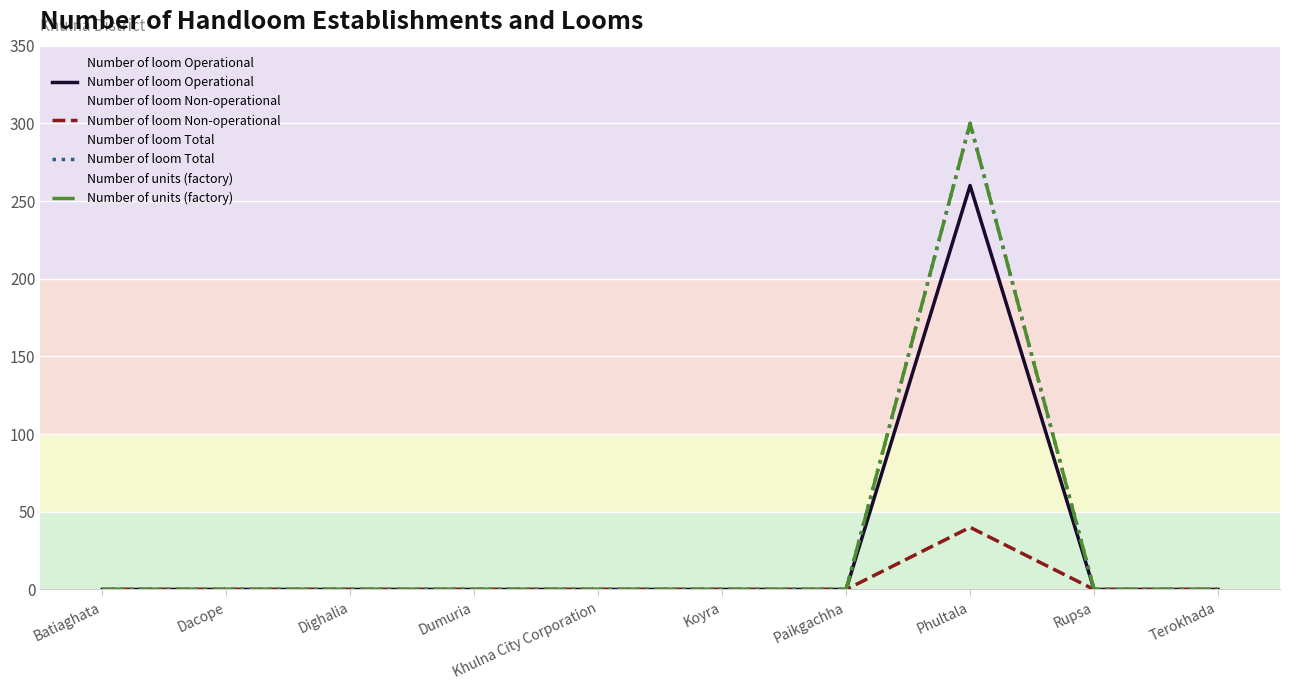

Which series changed the most between Batiaghata and Dacope?

Number of loom Operational